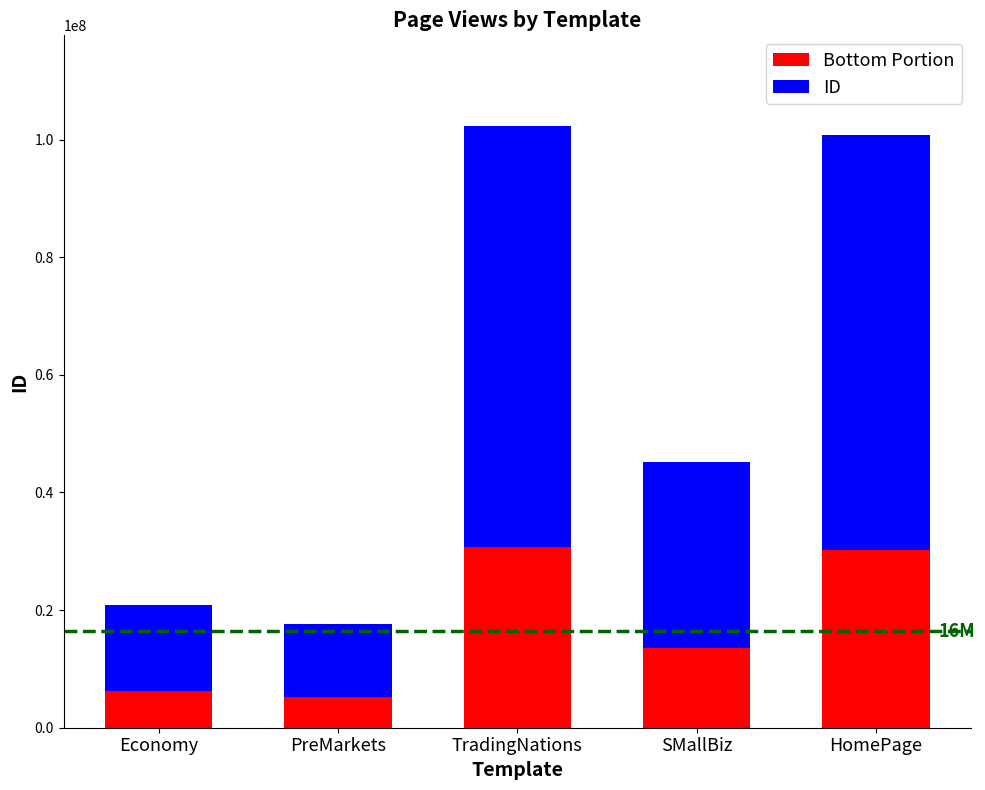

What is the sum of all Bottom Portion values?

86043510.0